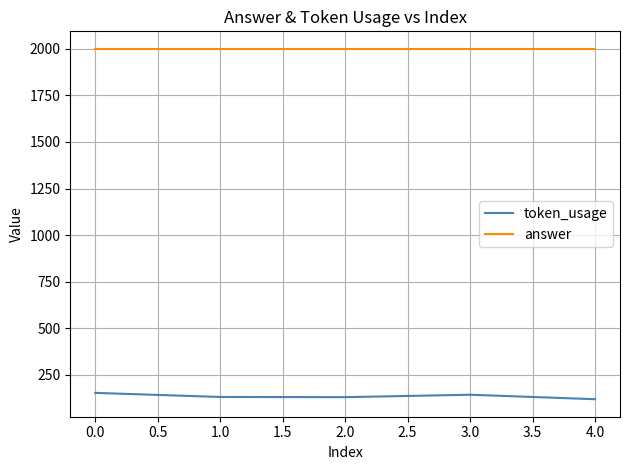

At 1.0, list the series in order from smallest to largest.

token_usage, answer